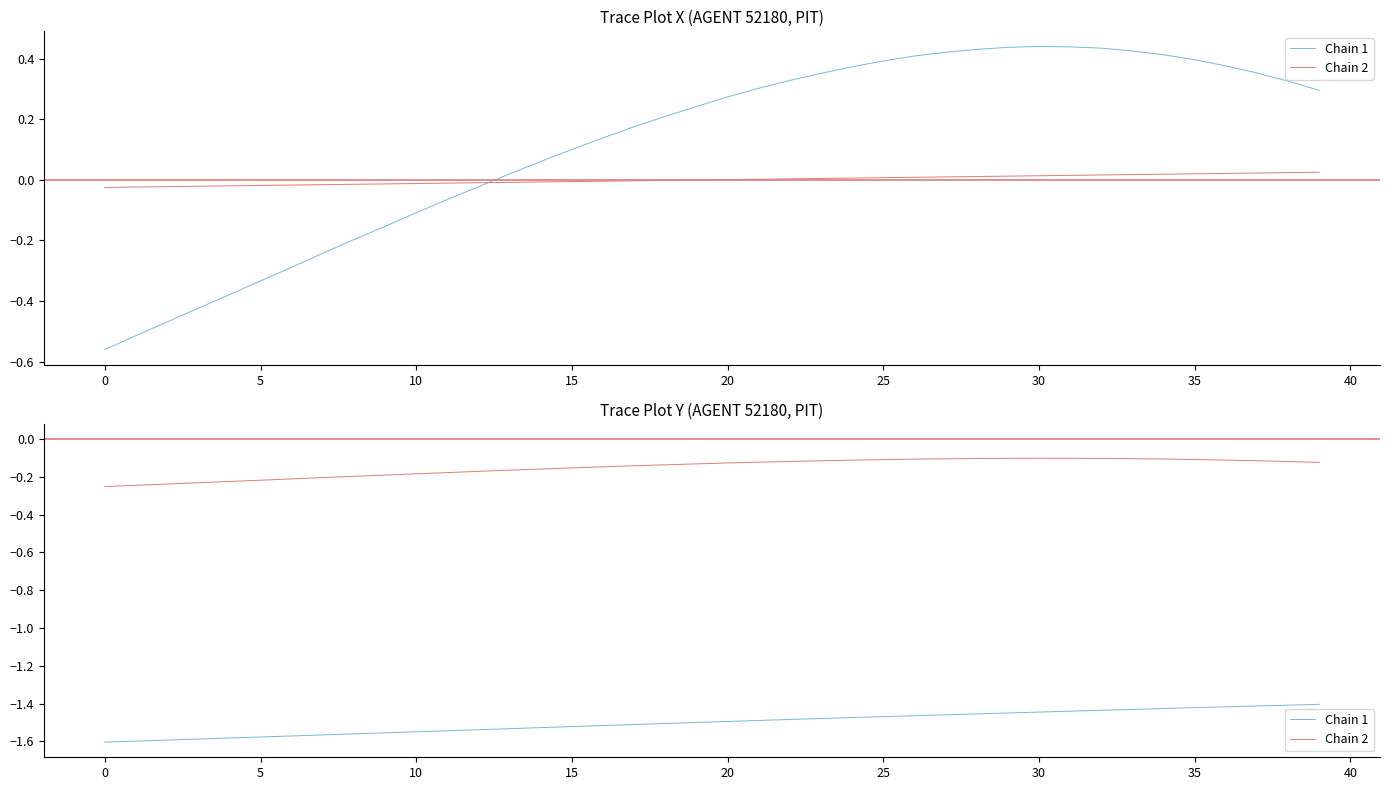

What is the label of the 32nd point from the left?

31